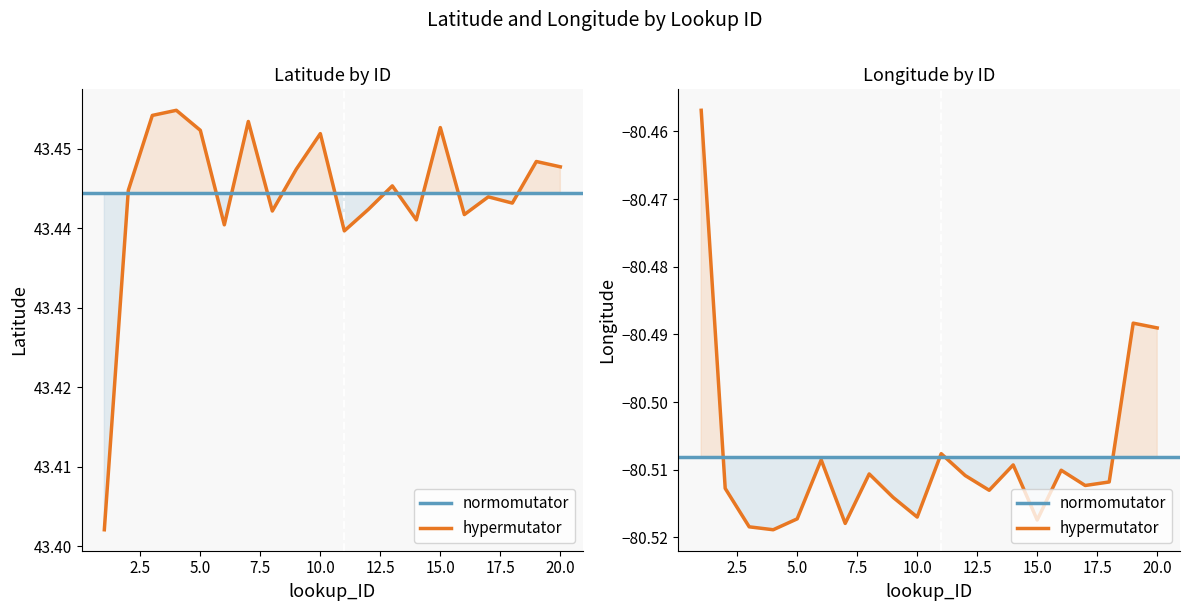

Reading left to right, what are all the values shown in this chart?

Latitude: 1=43.4	2=43.4	3=43.5	4=43.5	5=43.5	6=43.4	7=43.5	8=43.4	9=43.4	10=43.5	11=43.4	12=43.4	13=43.4	14=43.4	15=43.5	16=43.4	17=43.4	18=43.4	19=43.4	20=43.4
Longitude: 1=-80.5	2=-80.5	3=-80.5	4=-80.5	5=-80.5	6=-80.5	7=-80.5	8=-80.5	9=-80.5	10=-80.5	11=-80.5	12=-80.5	13=-80.5	14=-80.5	15=-80.5	16=-80.5	17=-80.5	18=-80.5	19=-80.5	20=-80.5